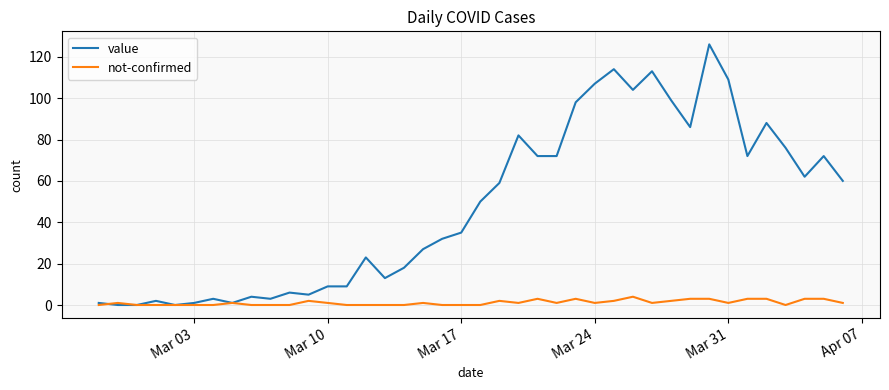

Which series has the largest total across all categories?

value